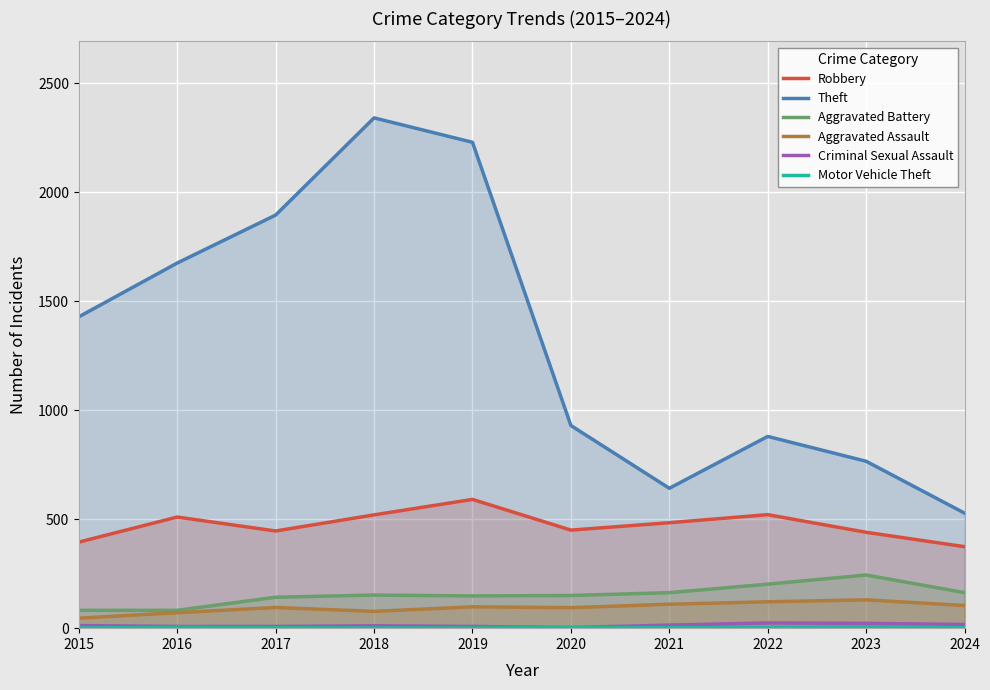

At which label is Motor Vehicle Theft closest to 3?

2020